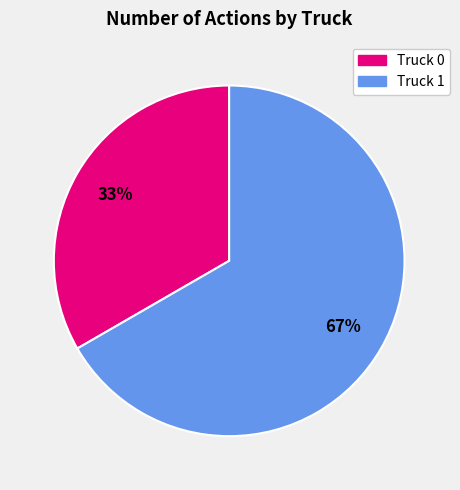

How many segments does this pie chart have?

2